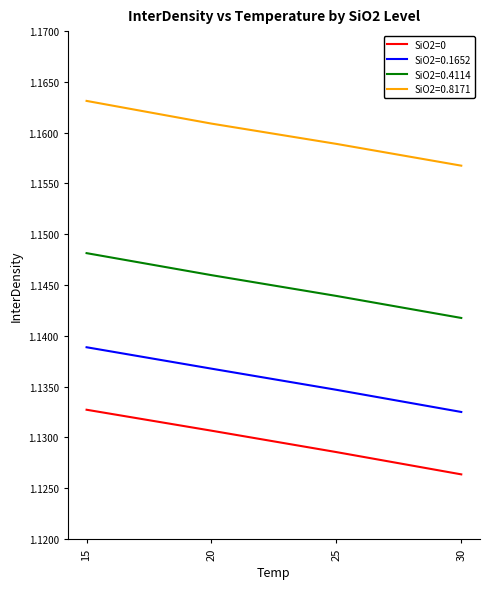

Which series has the largest range (max minus min)?

SiO2=0.4114